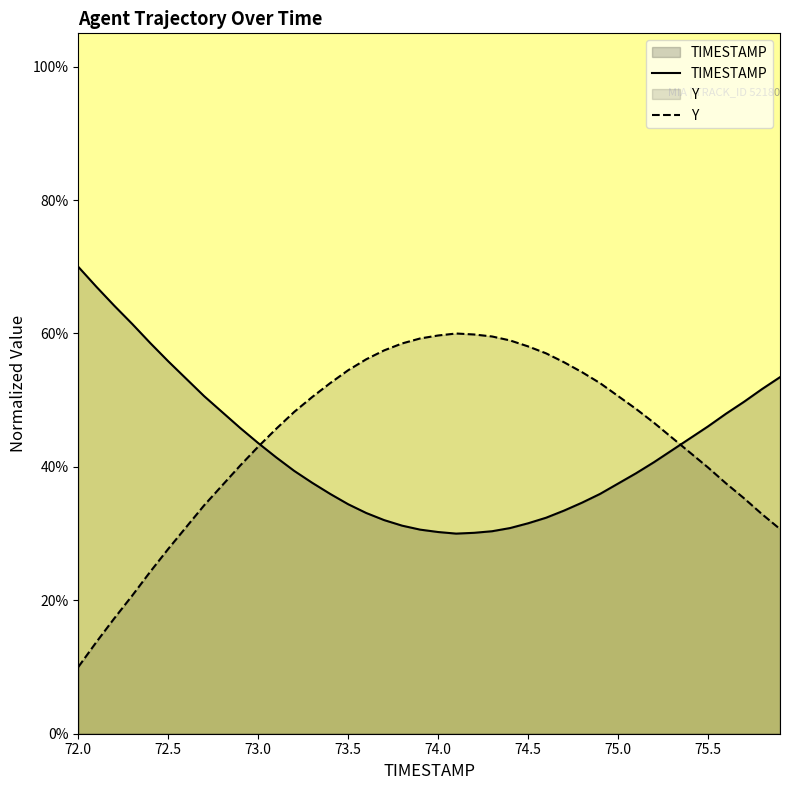

What position from the right is 73.8?

22